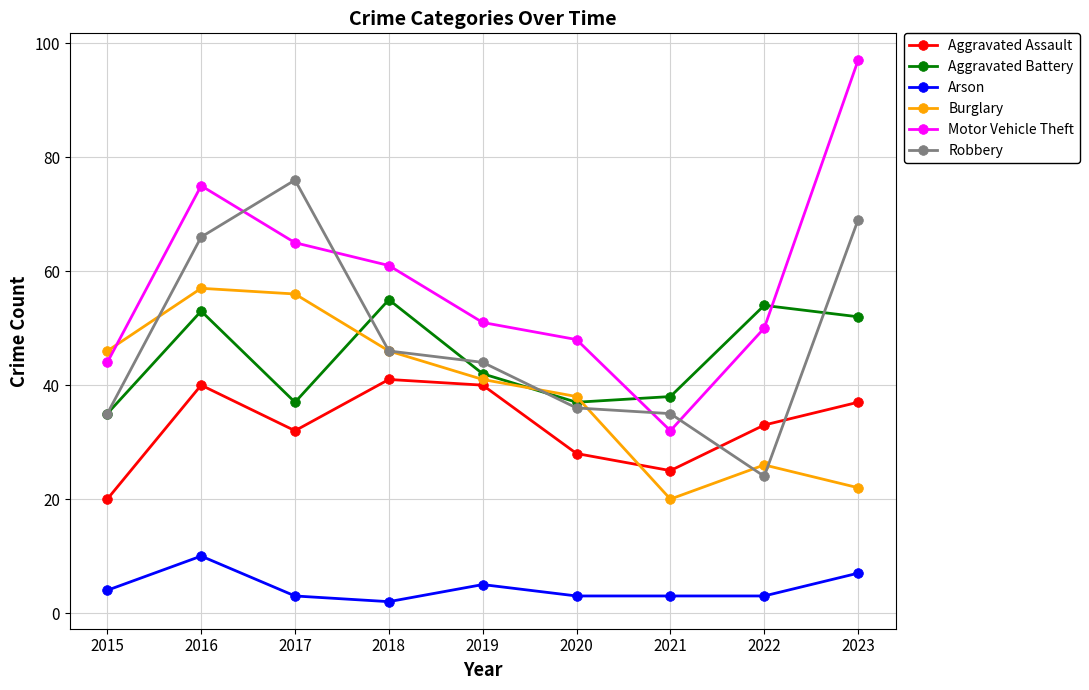

True or false: Aggravated Battery has a value of 37 at 2020.

True